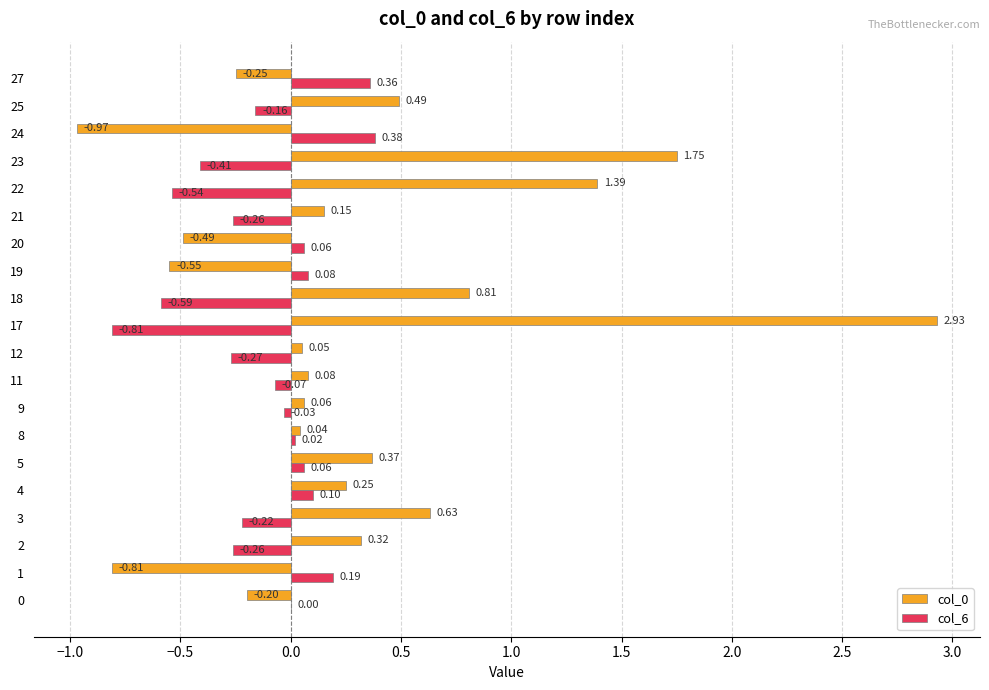

At which category is the sum across all series the highest?

17